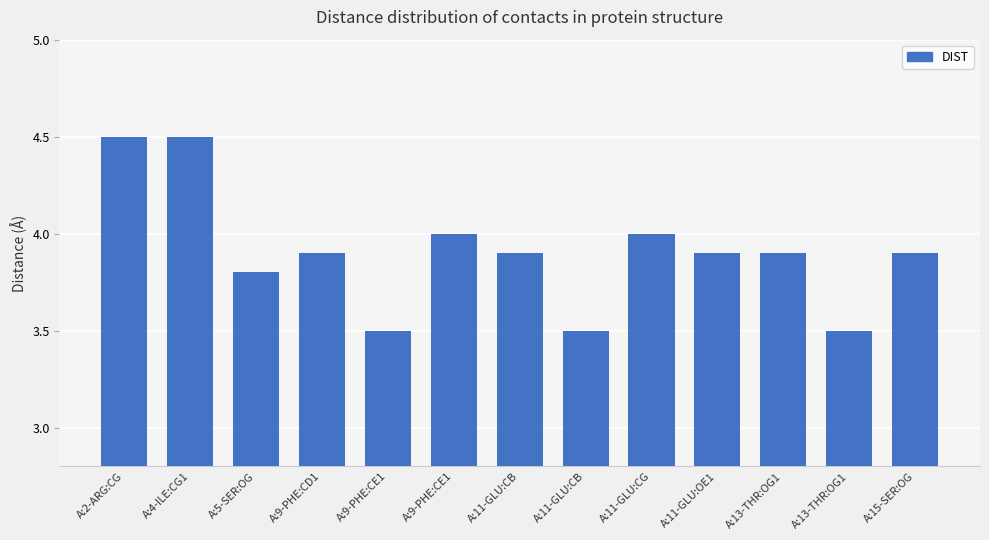

How many data points does each series have?

13